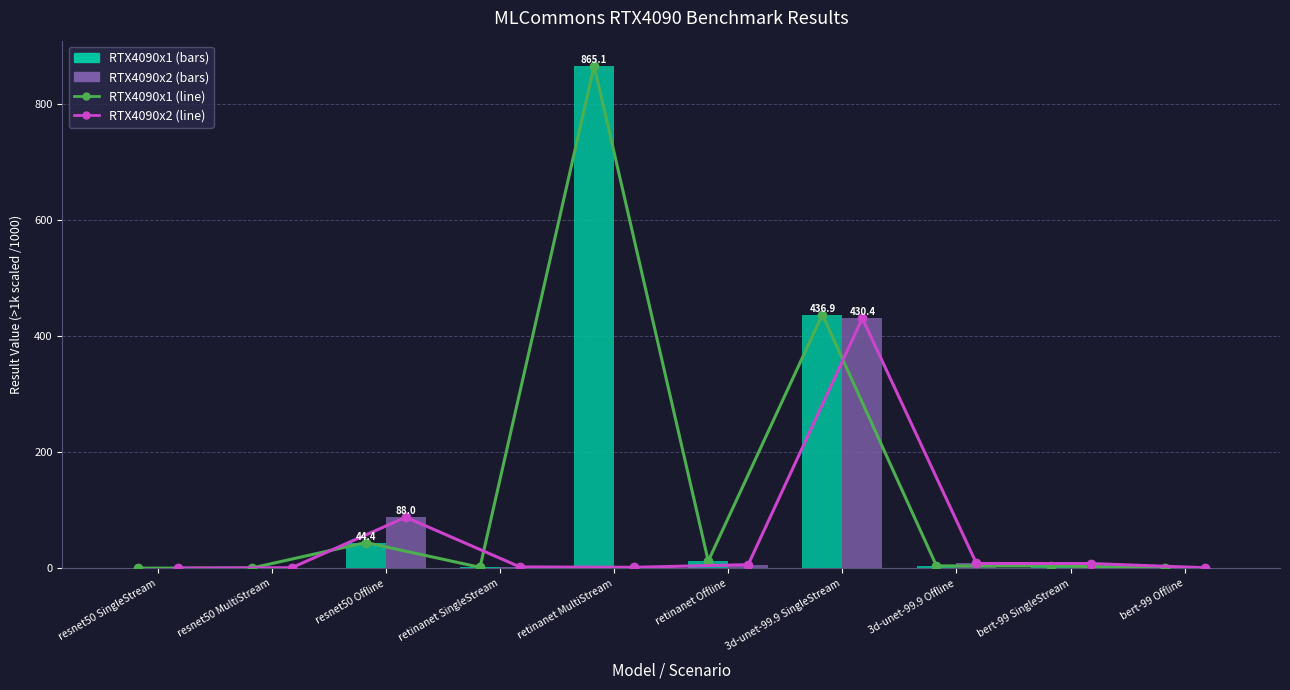

List the labels in order of RTX4090x2 value, smallest first.

resnet50 SingleStream, resnet50 MultiStream, bert-99 Offline, retinanet MultiStream, retinanet SingleStream, retinanet Offline, bert-99 SingleStream, 3d-unet-99.9 Offline, resnet50 Offline, 3d-unet-99.9 SingleStream